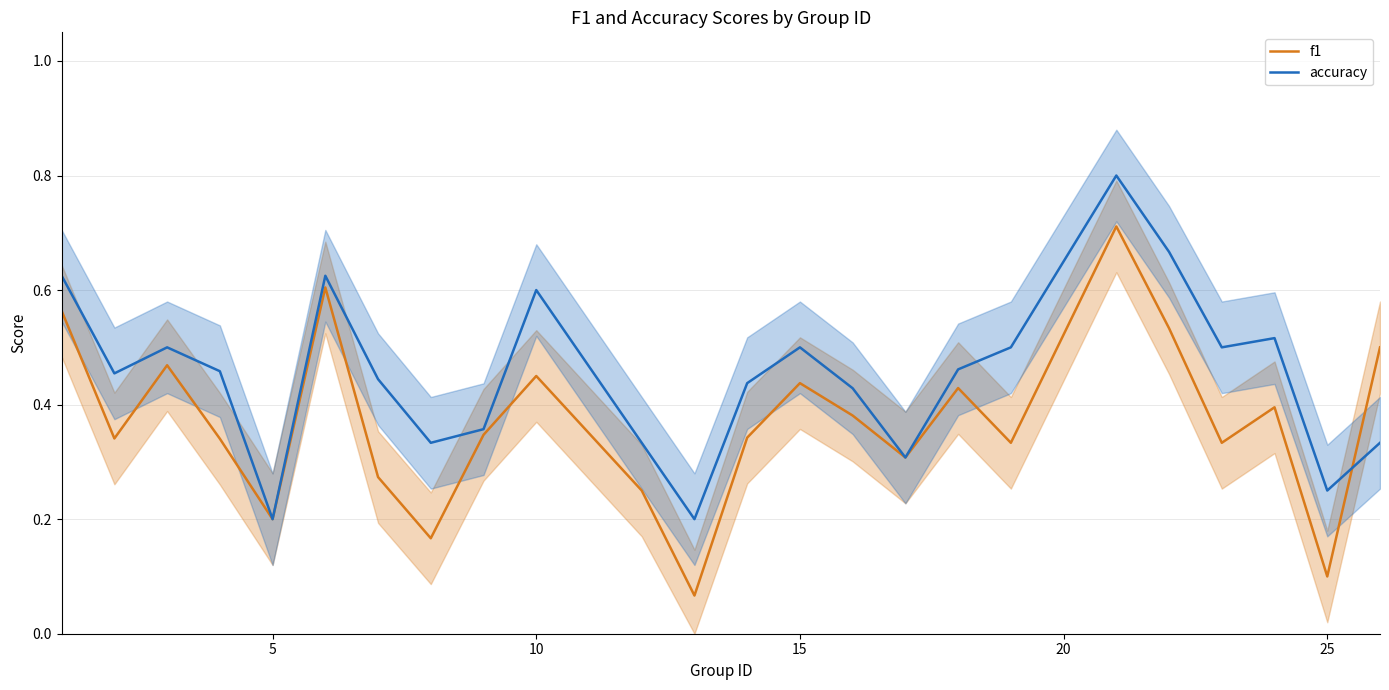

Which series has the largest total across all categories?

accuracy